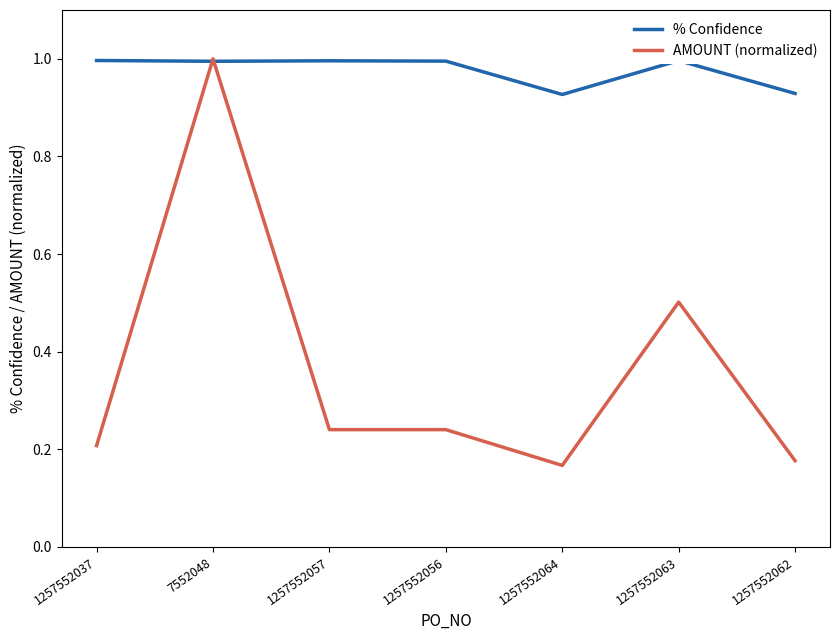

Which series changed the most between 1257552037 and 1257552062?

% Confidence